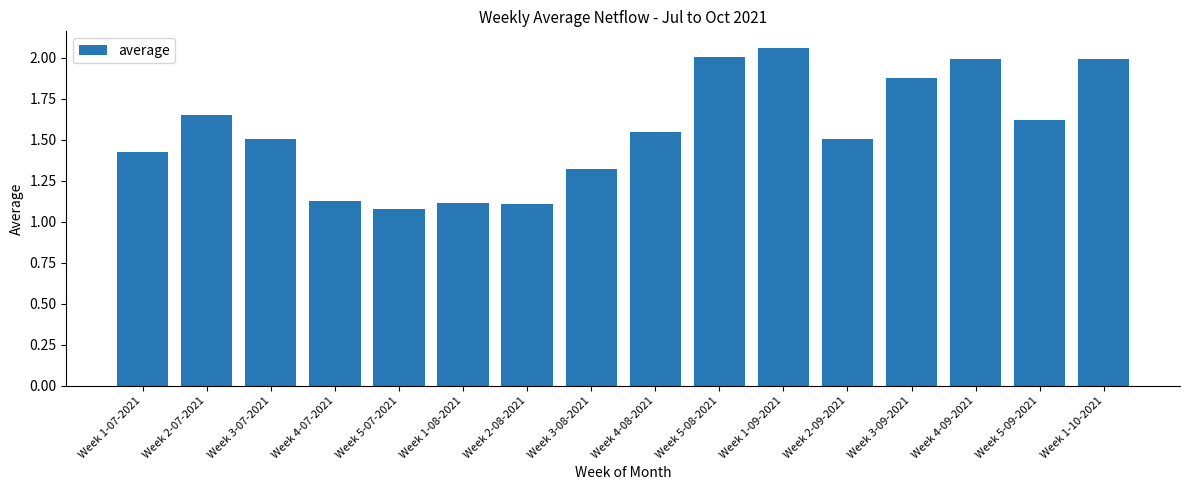

Is it true that the value at Week 1-08-2021 is 0.7?

False